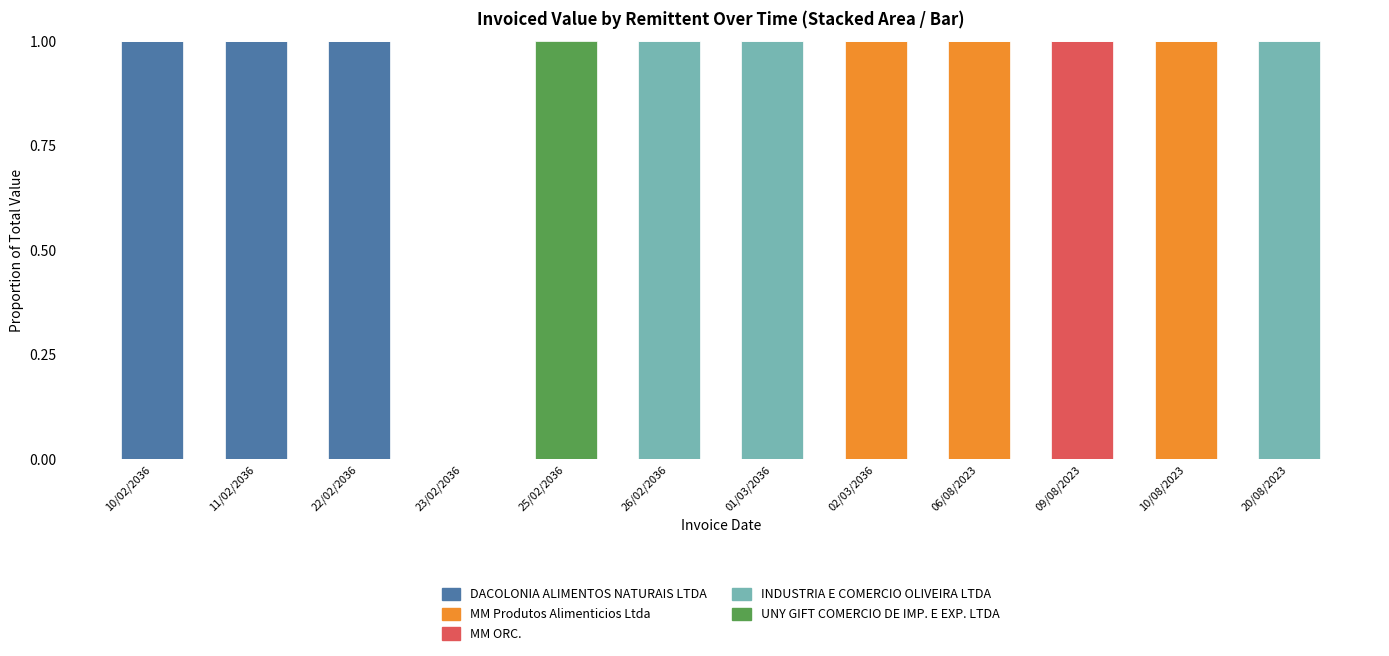

True or false: DACOLONIA ALIMENTOS NATURAIS LTDA has a value of 1 at 22/02/2036.

True